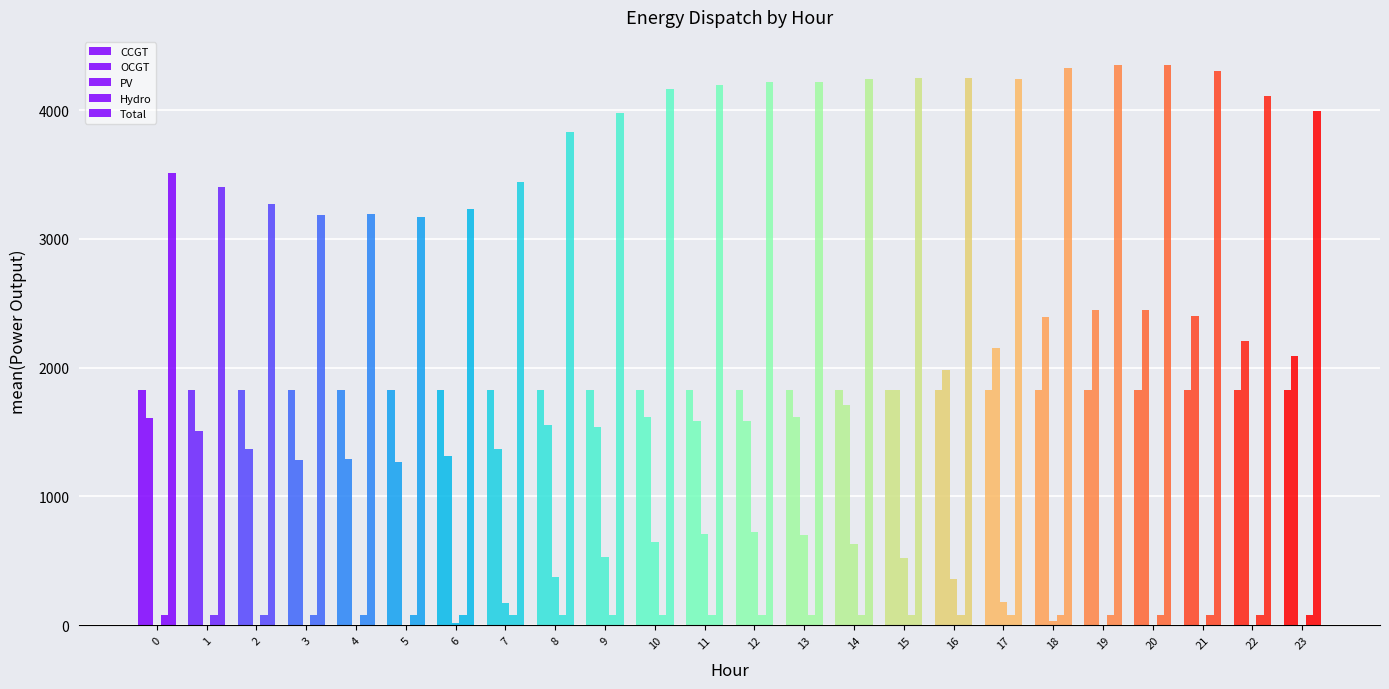

What is the difference between the maximum and second lowest values in the OCGT series?

1162